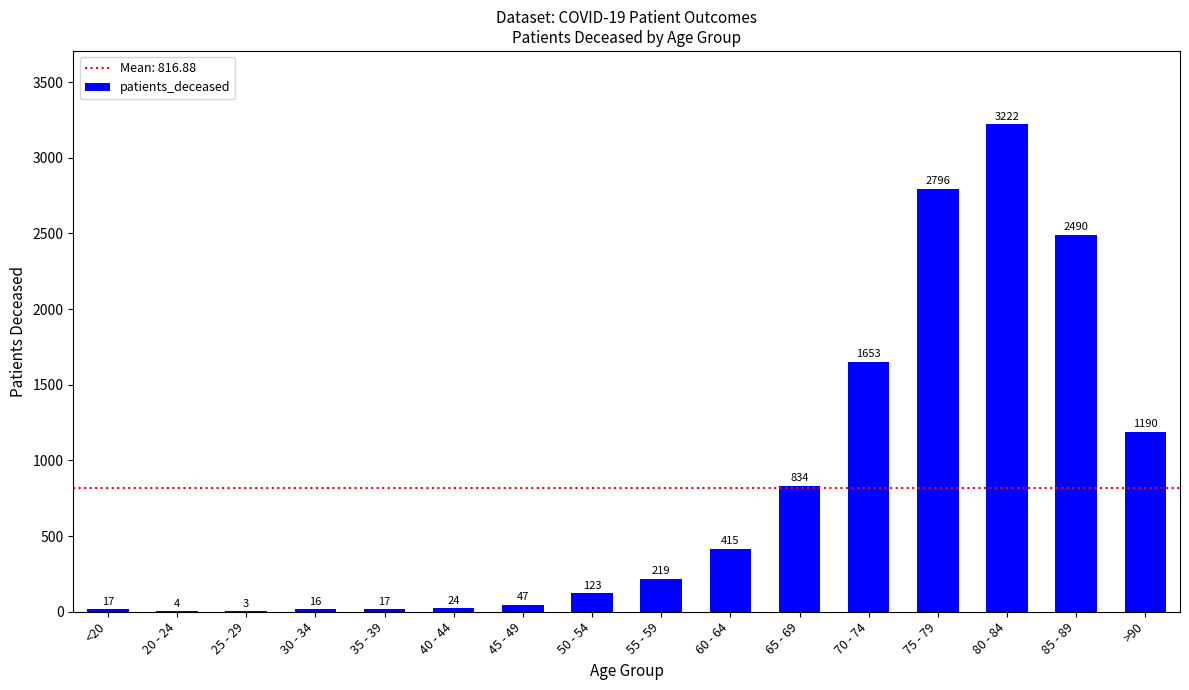

Between 40 - 44 and 85 - 89, which is larger?

85 - 89